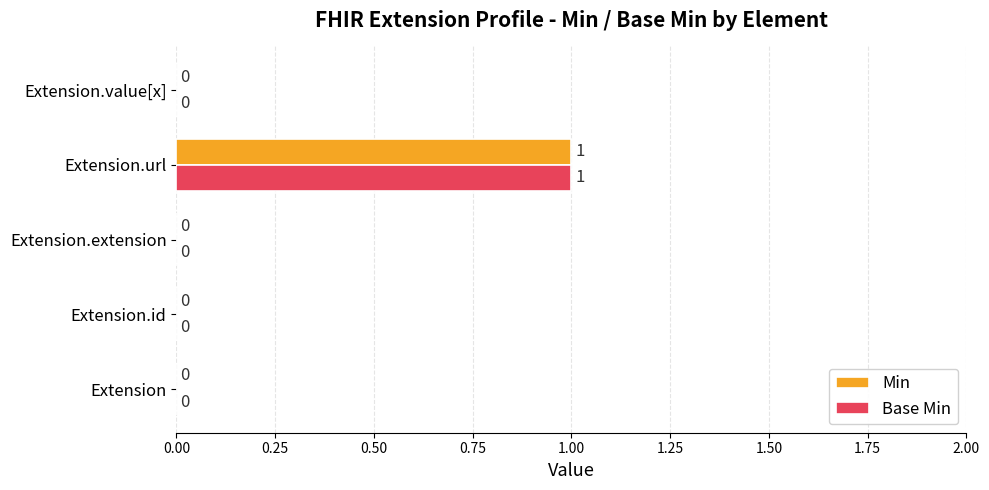

How many values in the Base Min series exceed 0?

1